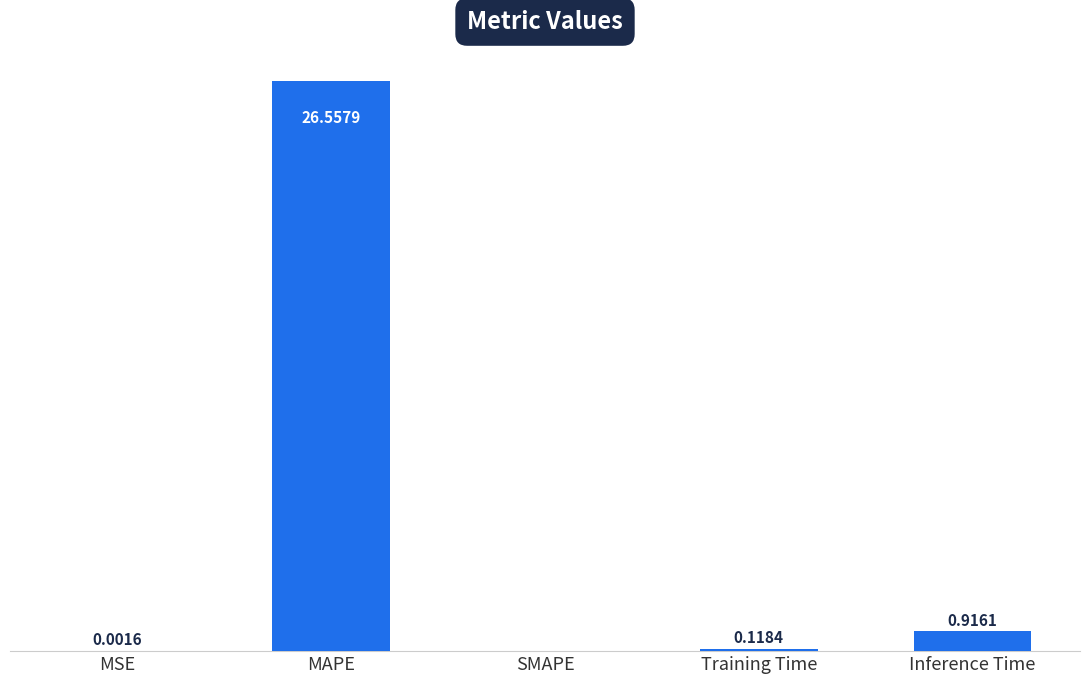

Are the bars horizontal?

No